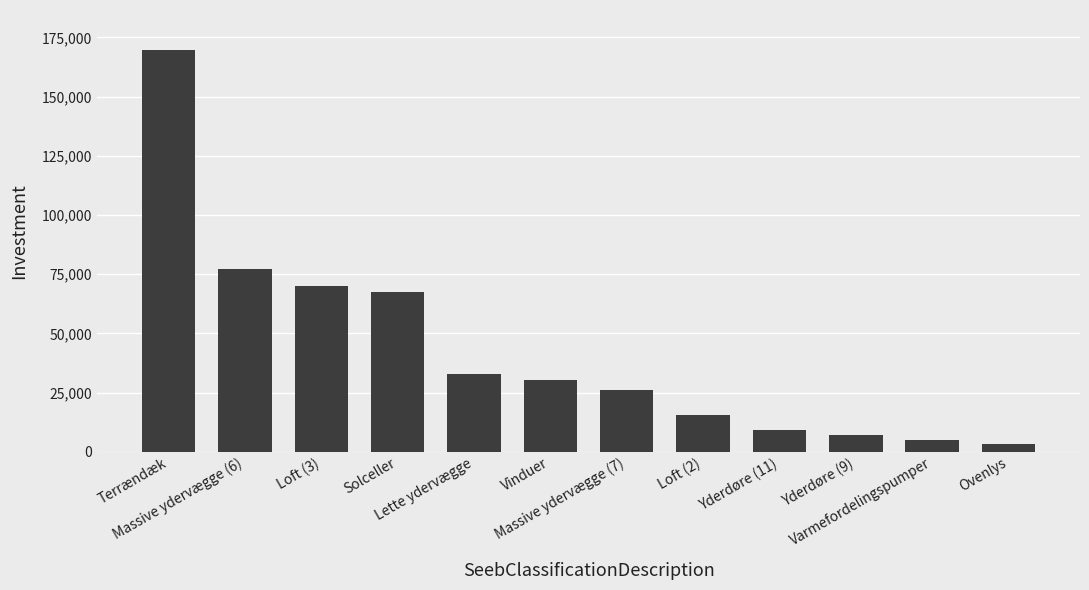

Which label corresponds to the largest value in the chart?

Terrændæk